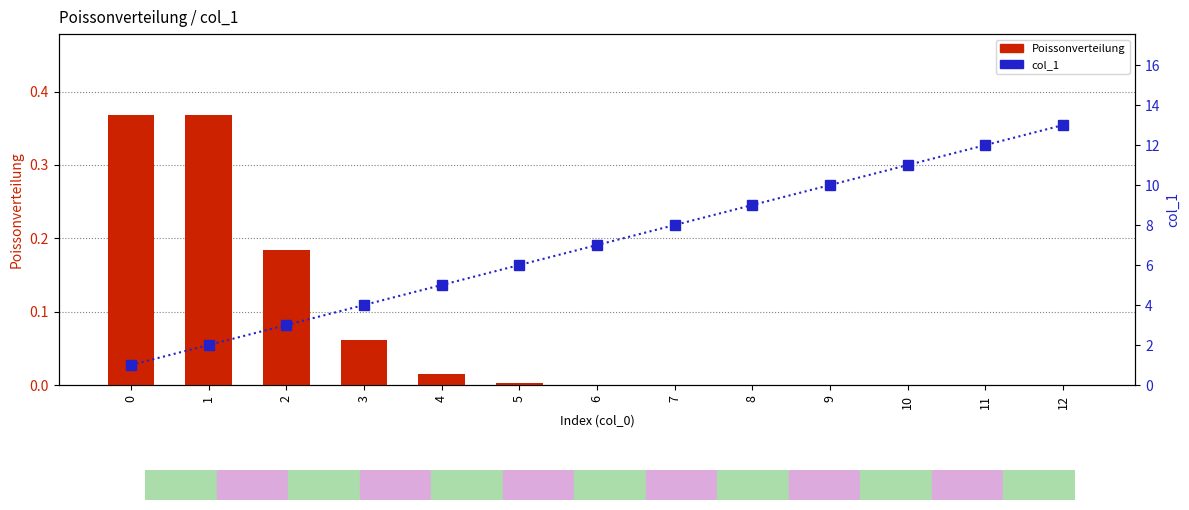

At which label does col_1 first exceed 7?

7